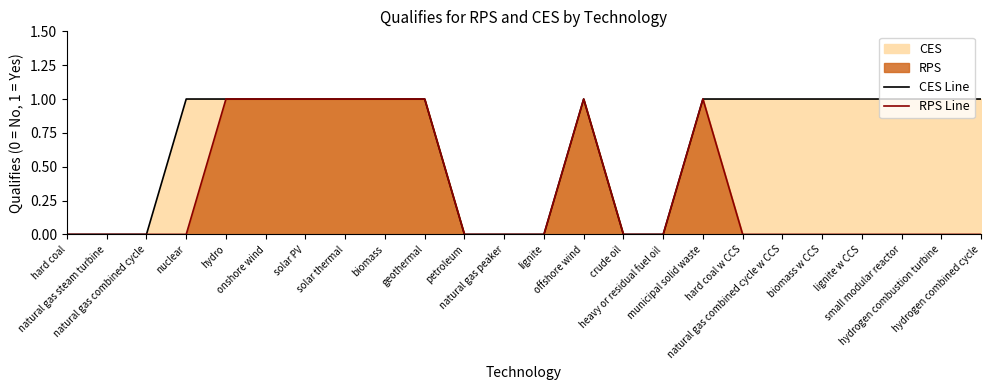

What is the total value across all series at geothermal?

2